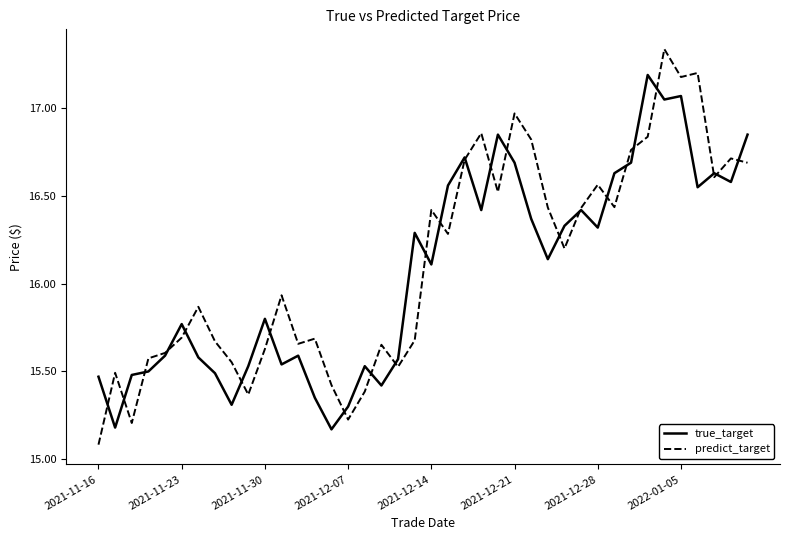

True or false: predict_target has more than 1 interior local peaks.

True